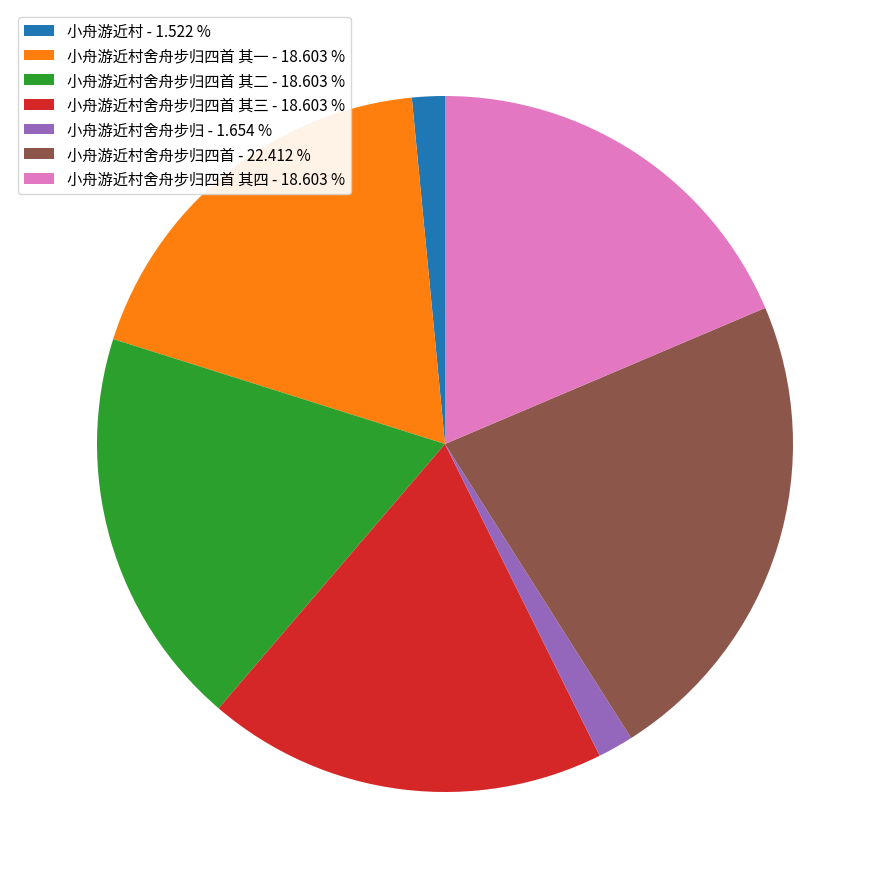

Does any single category account for the majority?

No